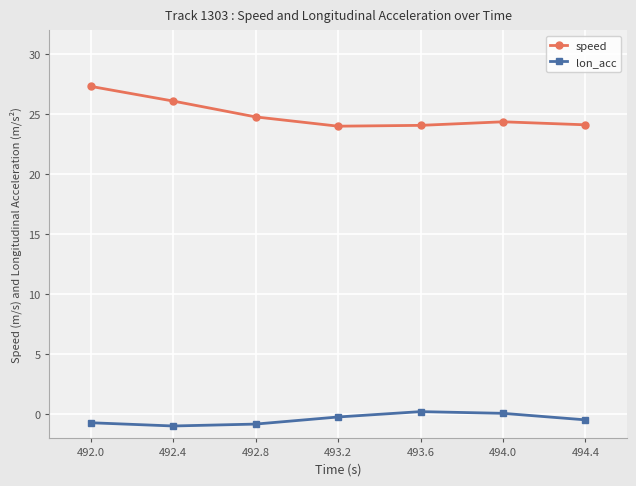

Is it true that speed equals 24.8 at 492.8?

True